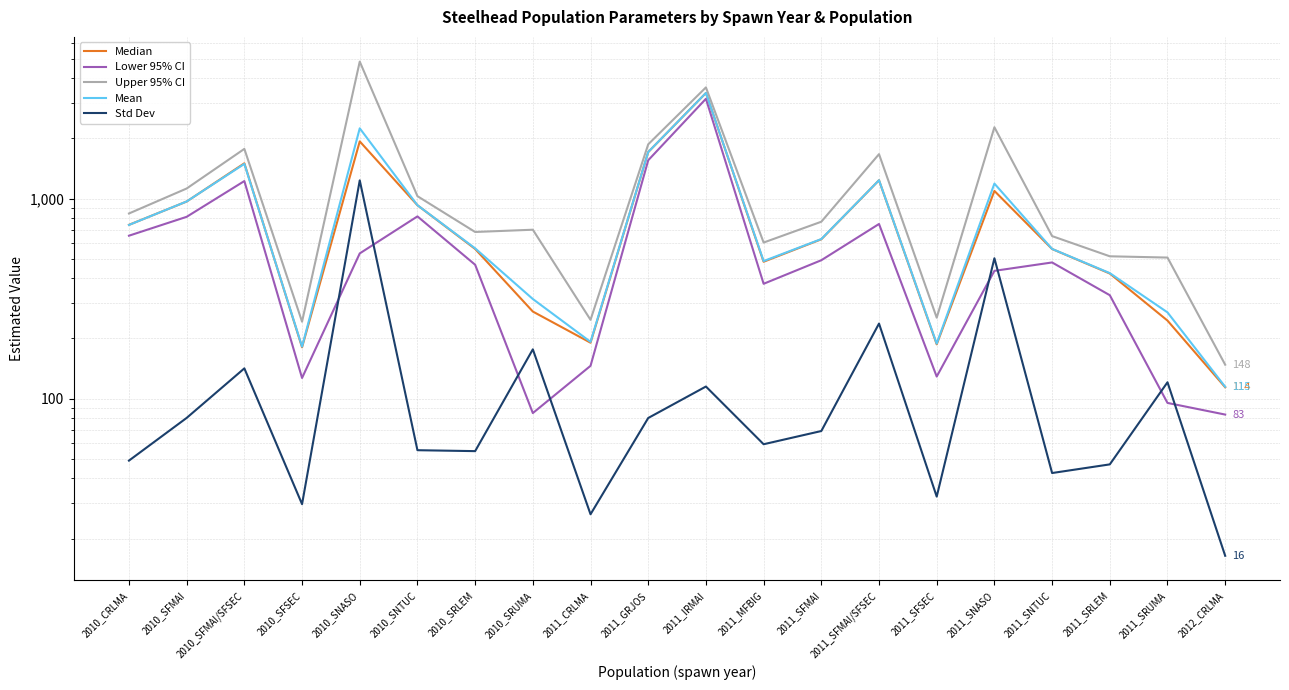

The Median series shows 398.2 at 2010_SRUMA. True or false?

False